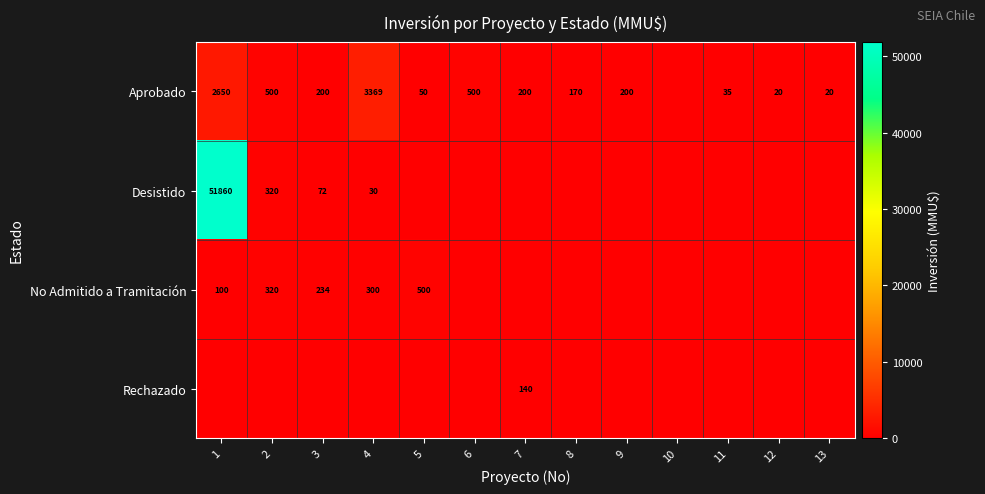

True or false: Aprobado has a value of 4022 at 1.

False